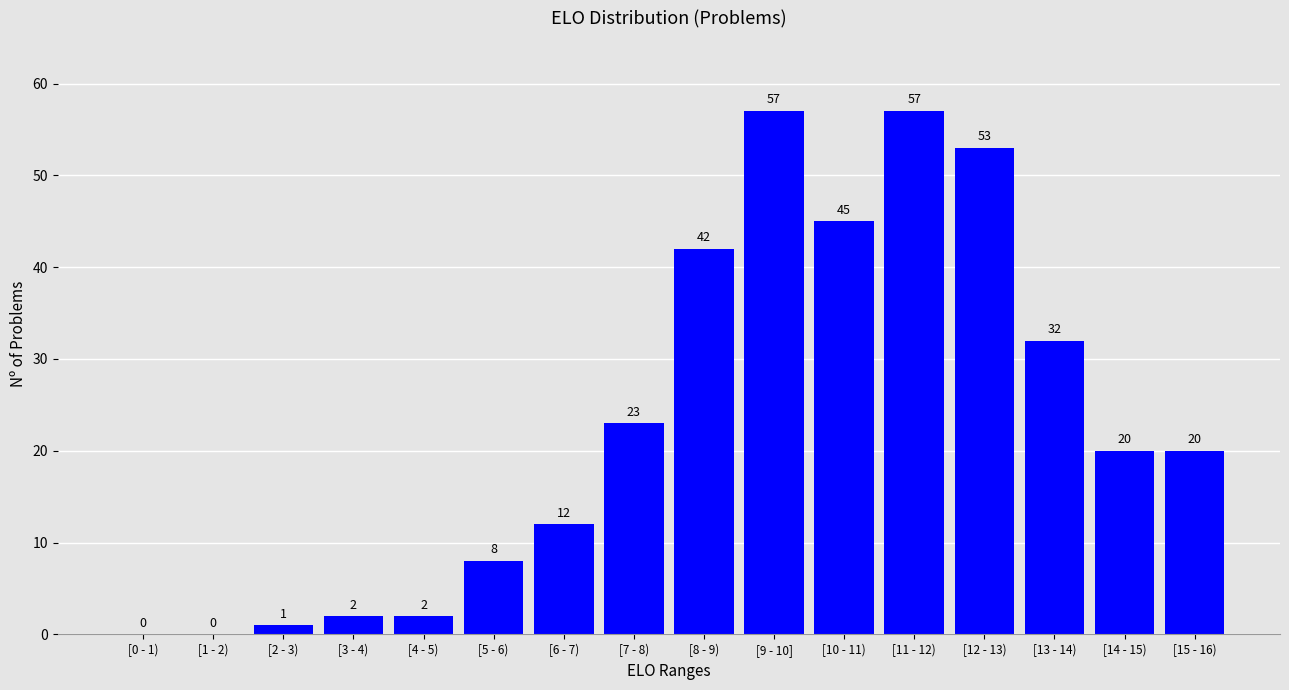

Reading left to right, what are all the values shown in this chart?

[0 - 1)=0	[1 - 2)=0	[2 - 3)=1	[3 - 4)=2	[4 - 5)=2	[5 - 6)=8	[6 - 7)=12	[7 - 8)=23	[8 - 9)=42	[9 - 10]=57	[10 - 11)=45	[11 - 12)=57	[12 - 13)=53	[13 - 14)=32	[14 - 15)=20	[15 - 16)=20